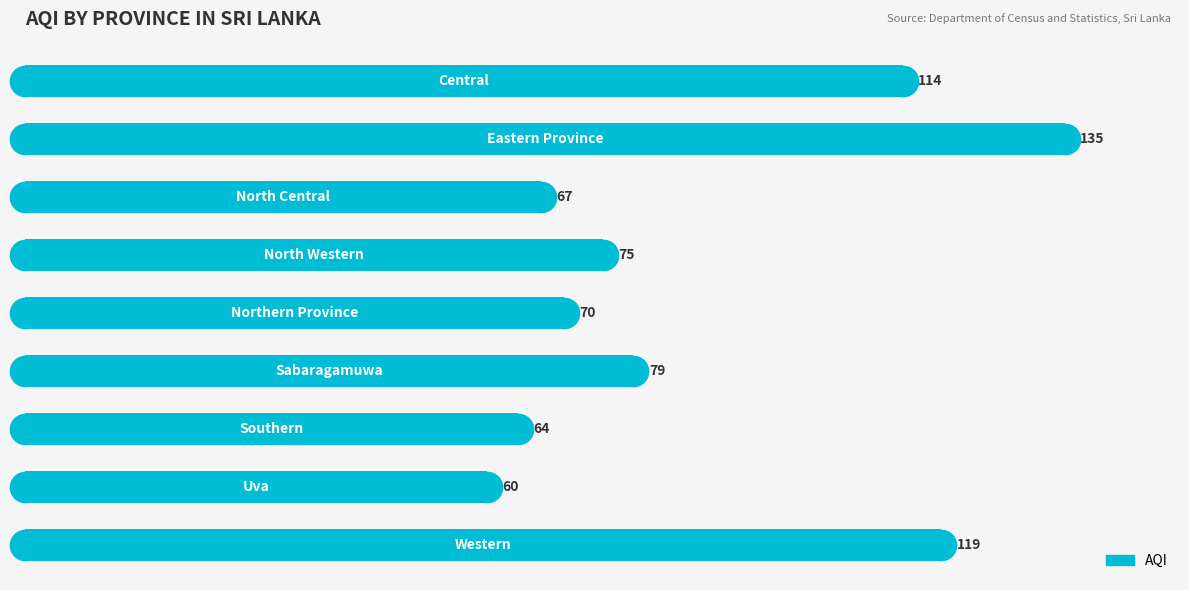

What is the value of the 4th bar from the top?

75